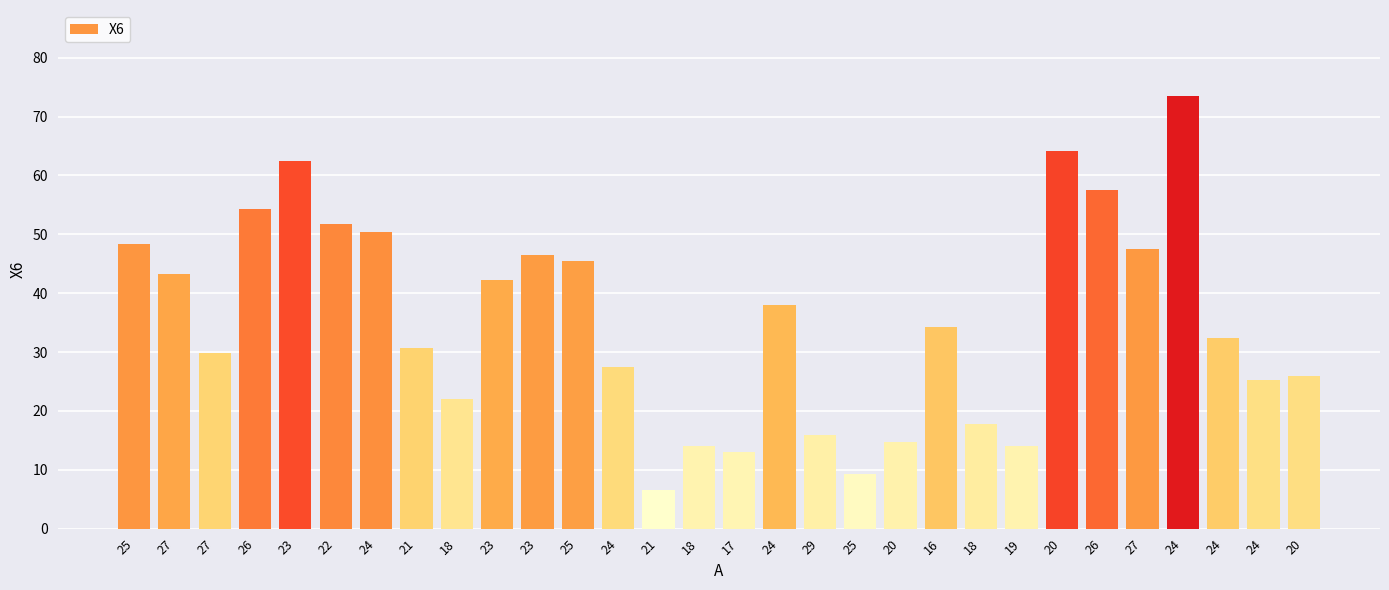

Rank the categories by value from lowest to highest.

21, 25, 17, 19, 18, 20, 29, 18, 18, 24, 20, 24, 27, 21, 24, 16, 24, 23, 27, 25, 23, 27, 25, 24, 22, 26, 26, 23, 20, 24